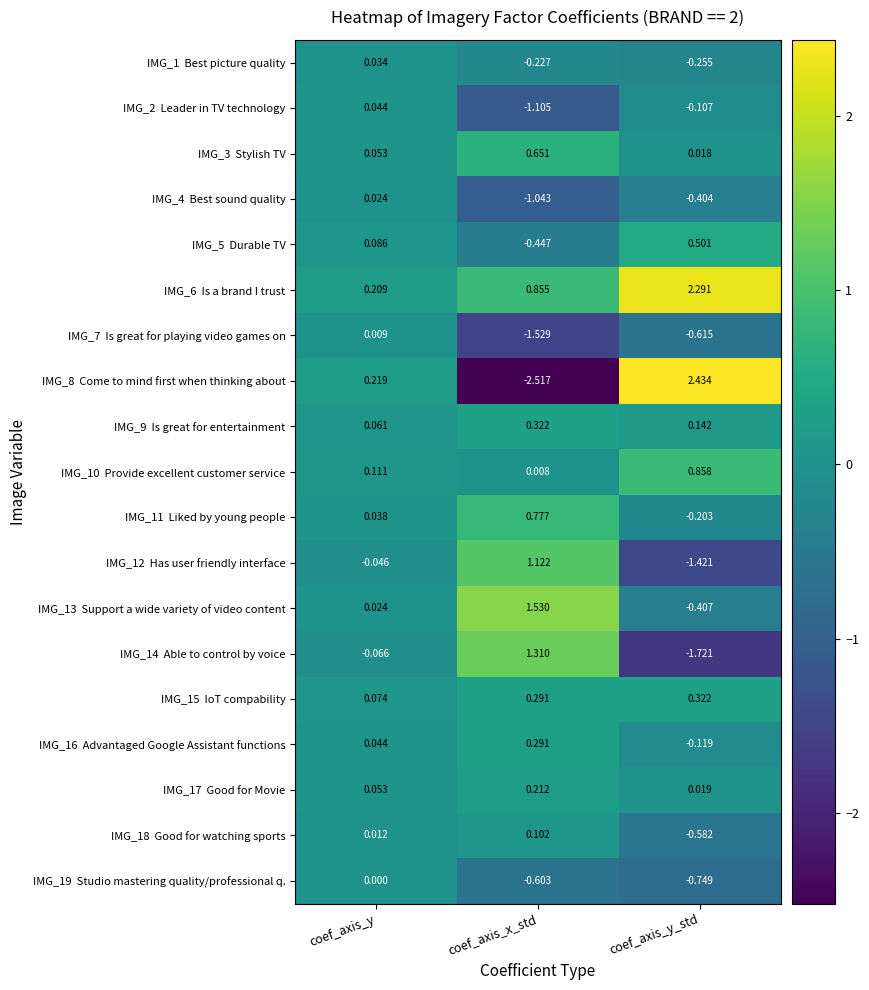

At which category does the chart reach its peak across all series?

coef_axis_y_std